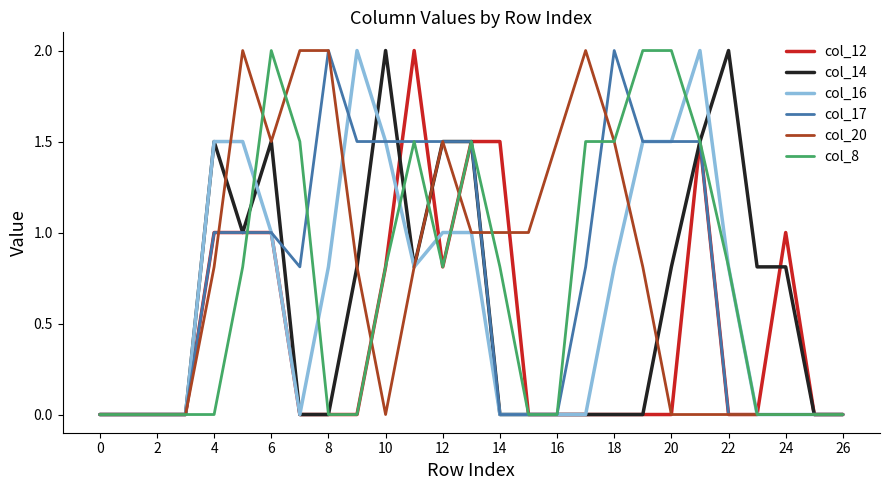

What is the greatest value displayed?

2.0